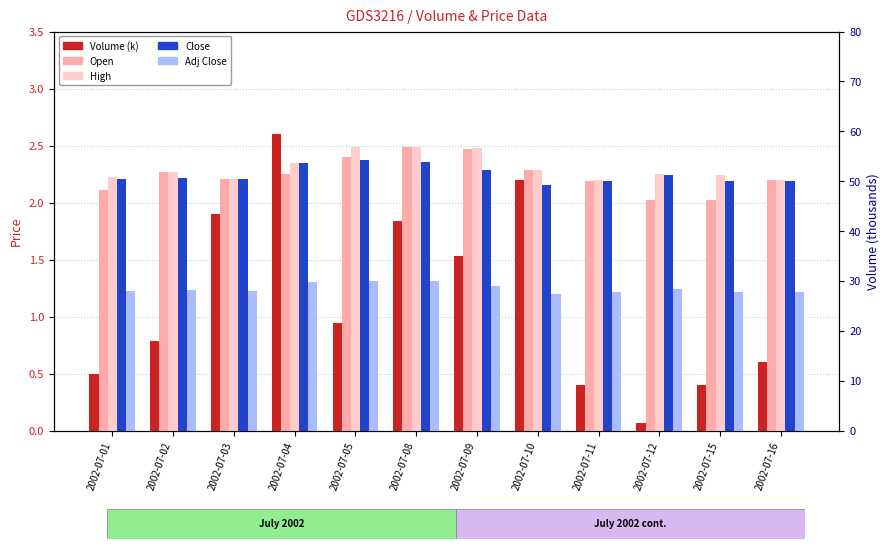

What is the difference between the highest and lowest values at 2002-07-12?

1.0